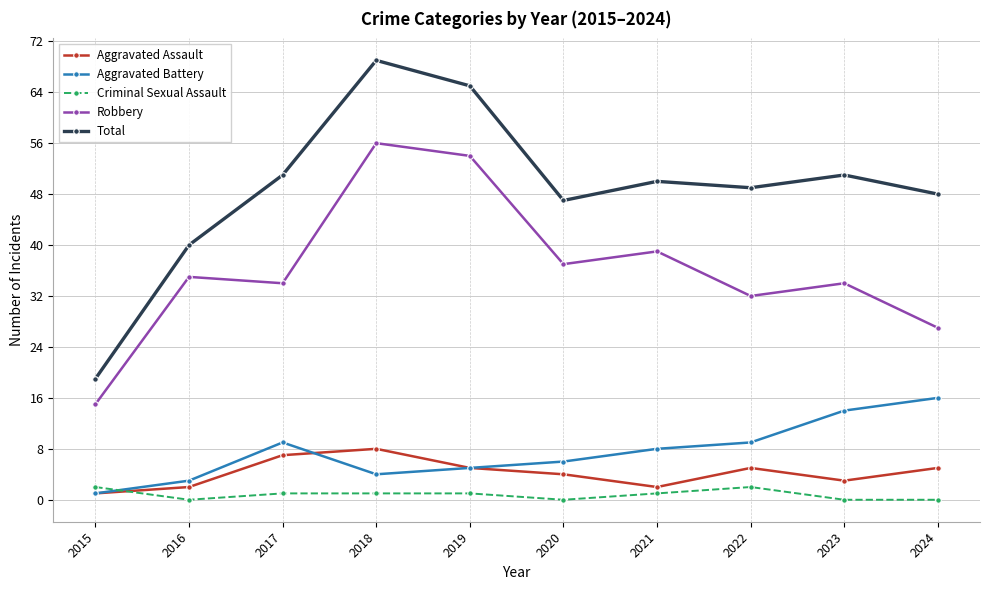

The Aggravated Assault series shows 2 at 2019. True or false?

False